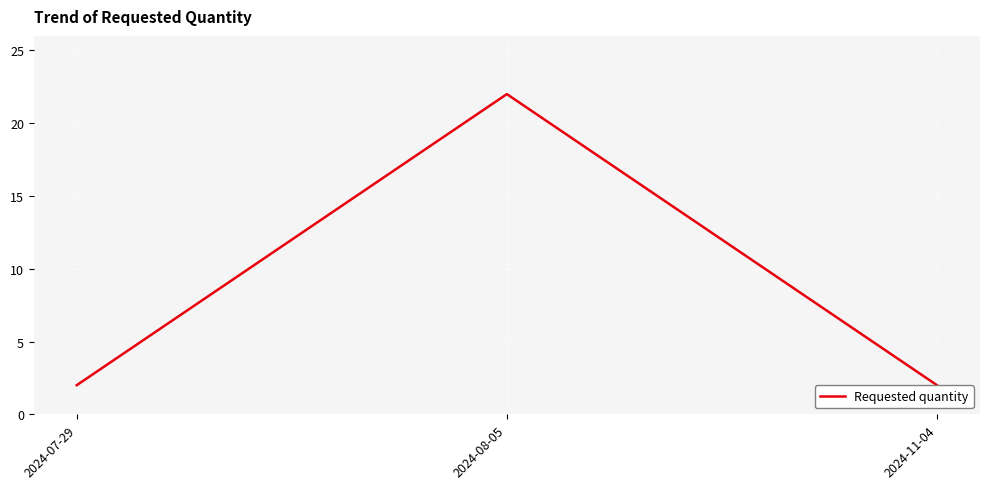

What is the label of the 3rd point from the right?

2024-07-29